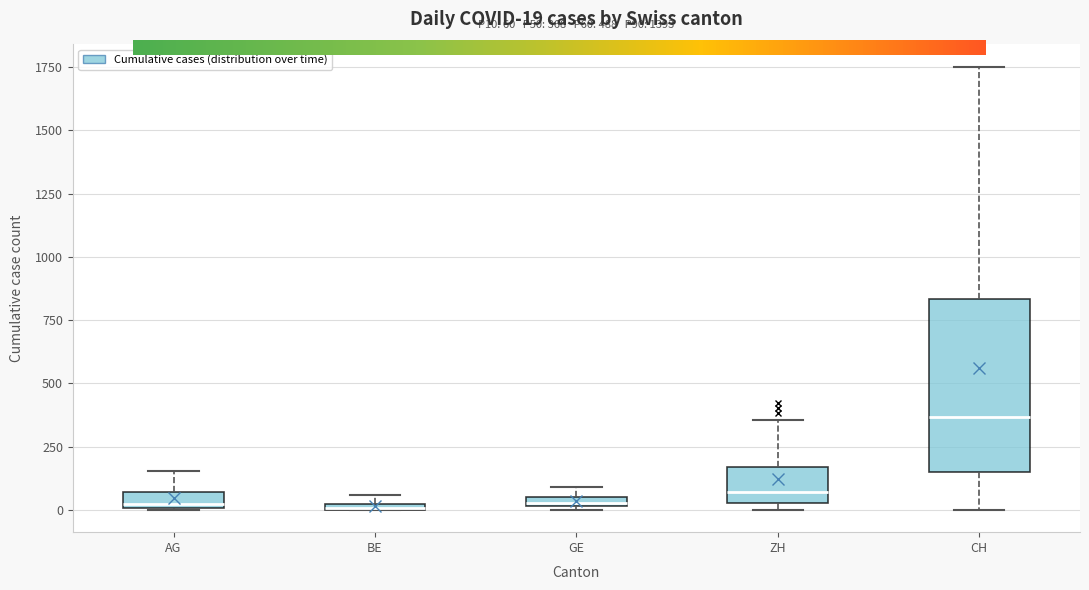

Comparing the boxes themselves (not the whiskers), which one is the tallest?

CH